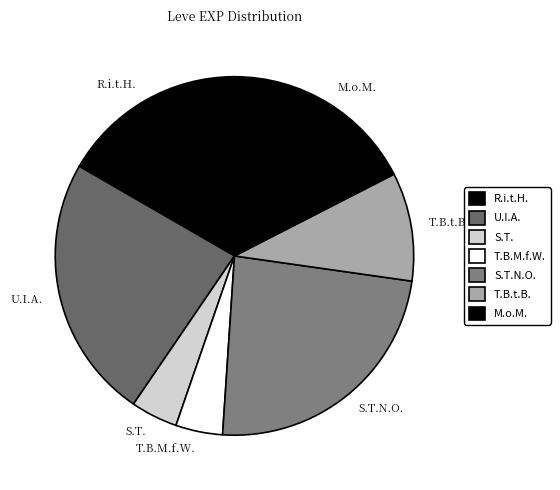

Count the number of slices in the pie.

7